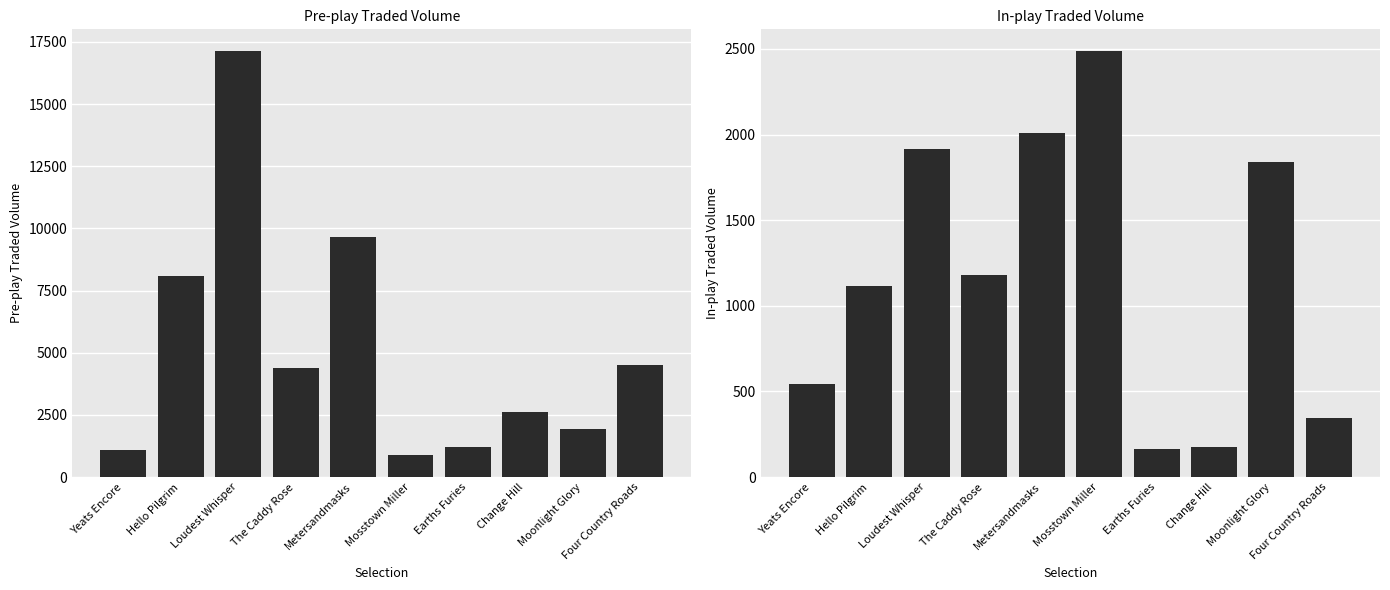

Are the bars grouped side by side (vs. stacked)?

Yes